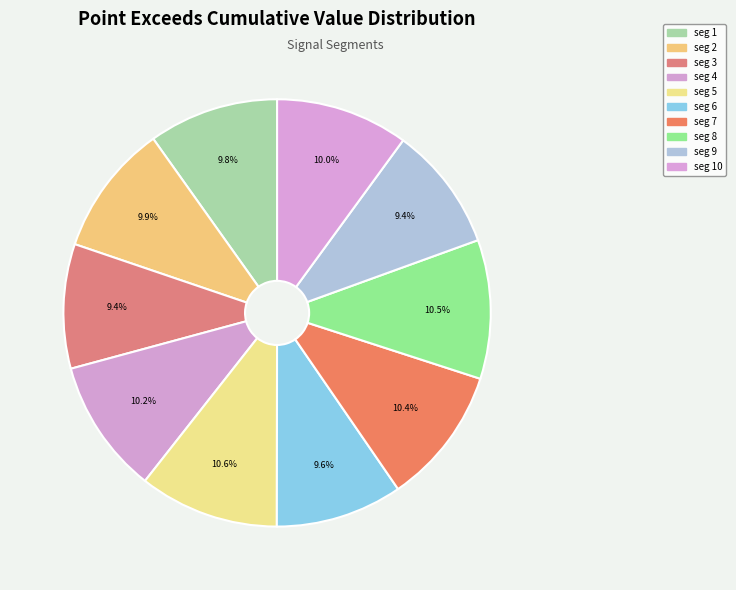

To the nearest percent, what is the average slice percentage?

10%